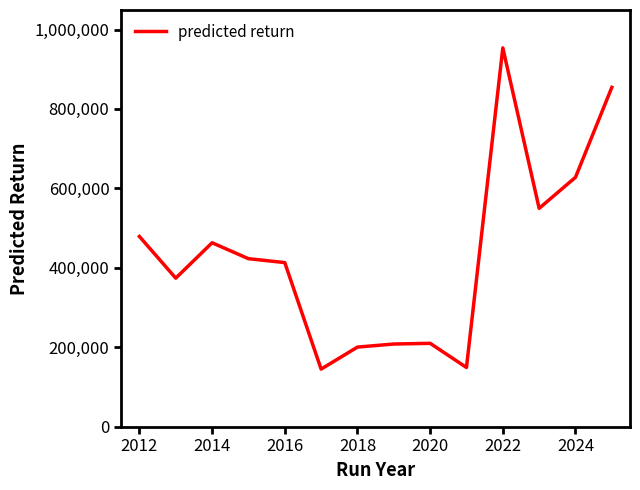

What is the smallest value displayed?

144864